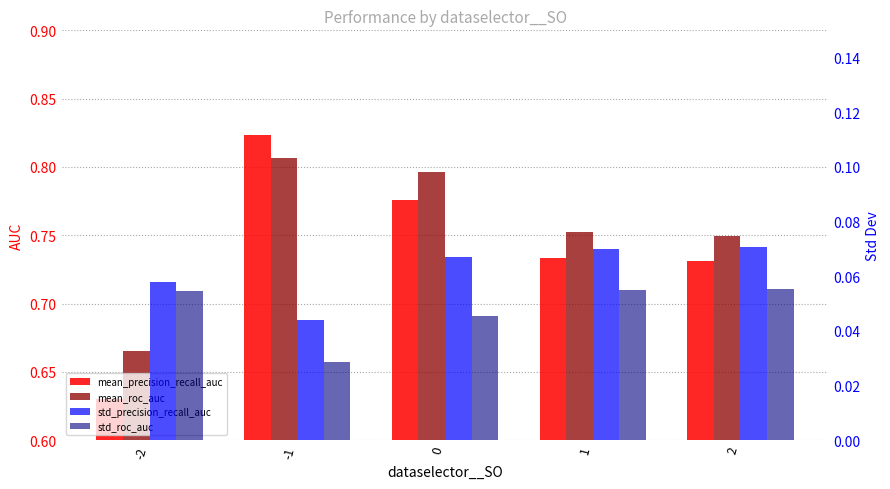

What is the total value across all series at -1?

1.7